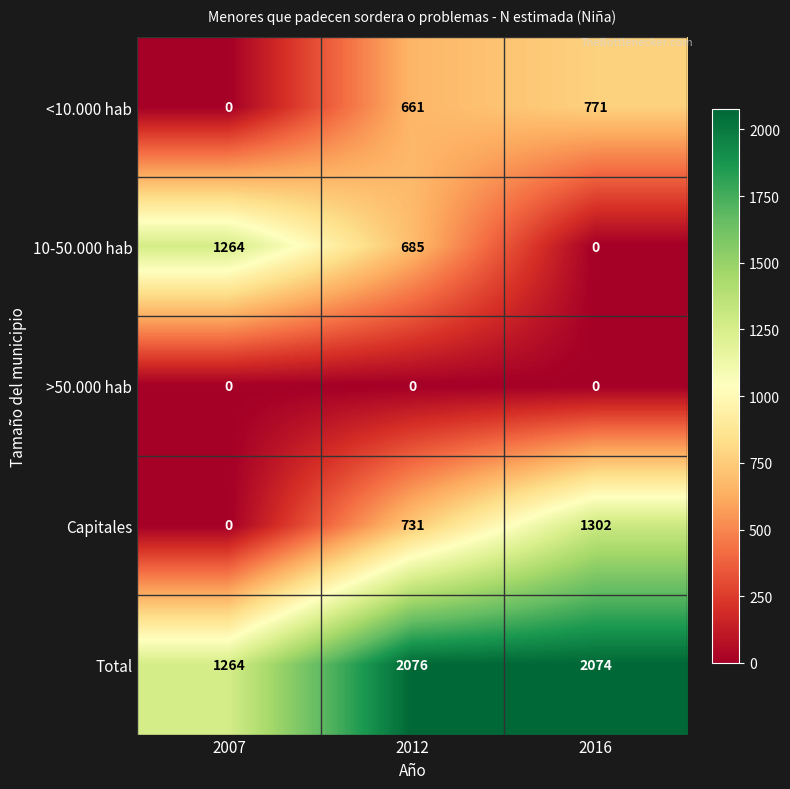

Which series has the largest total across all categories?

Total